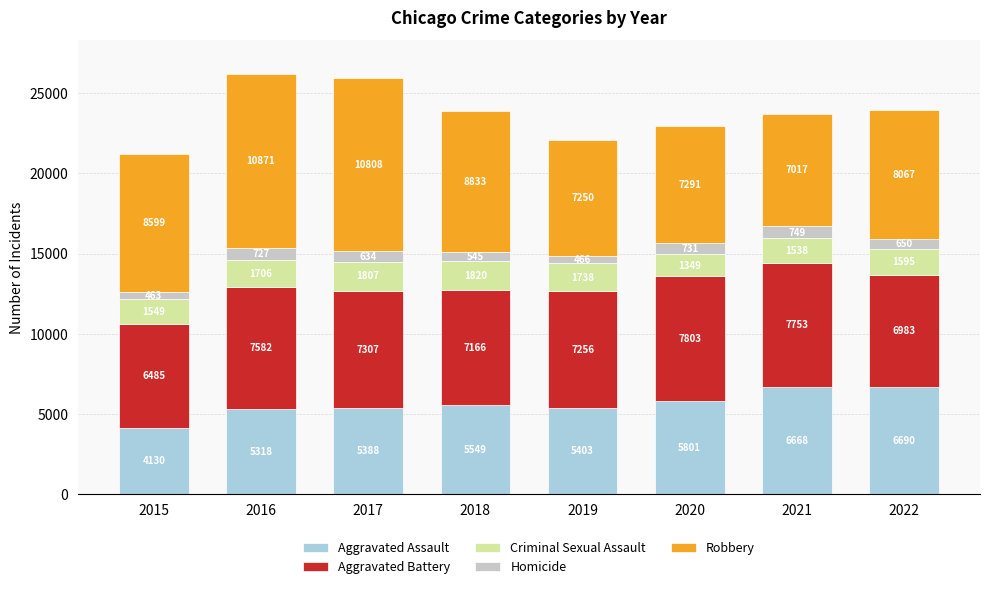

What is the total value across all series at 2020?

22975